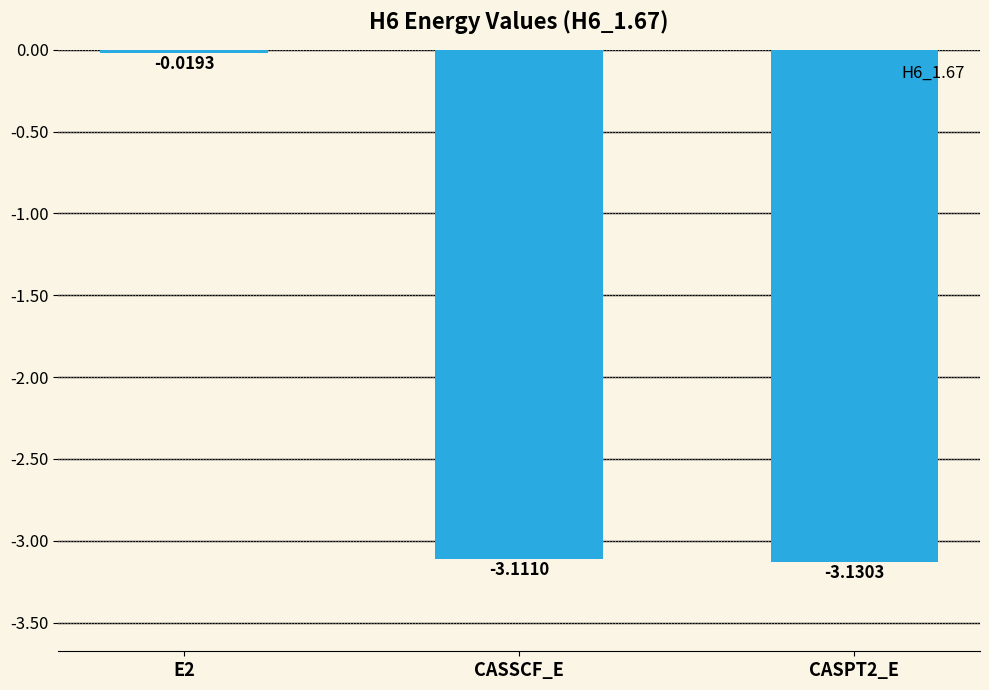

What is the label of the 2nd bar from the right?

CASSCF_E